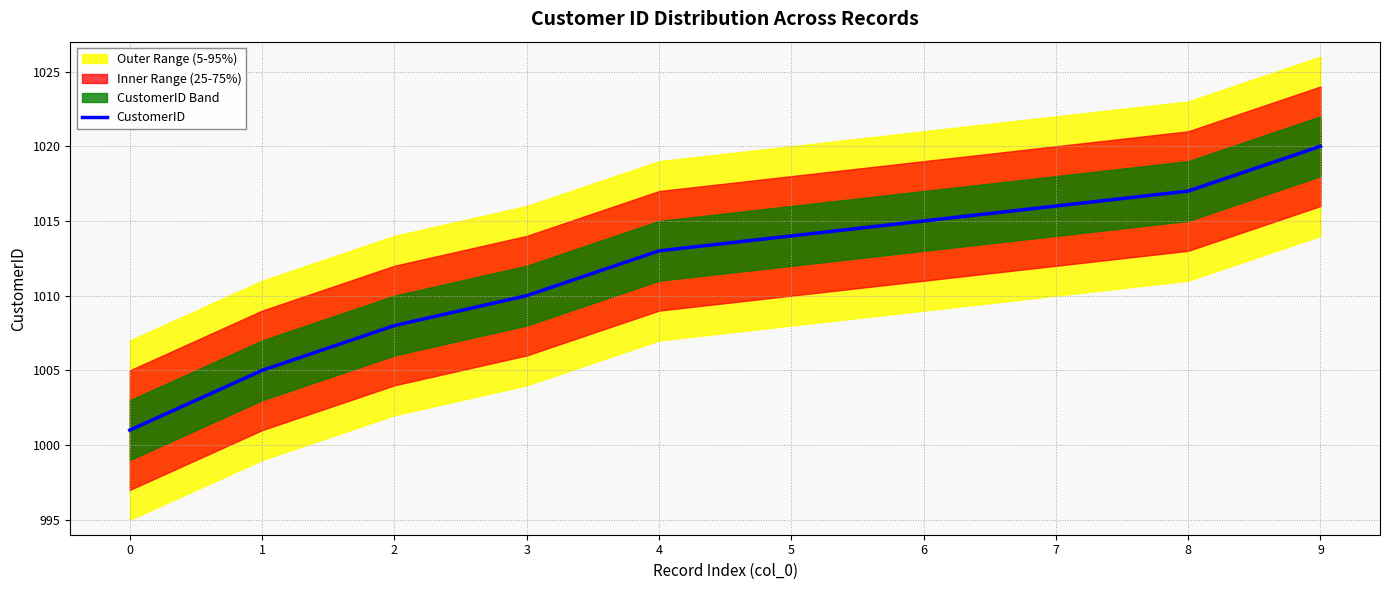

Where does the data first go above 1014?

6